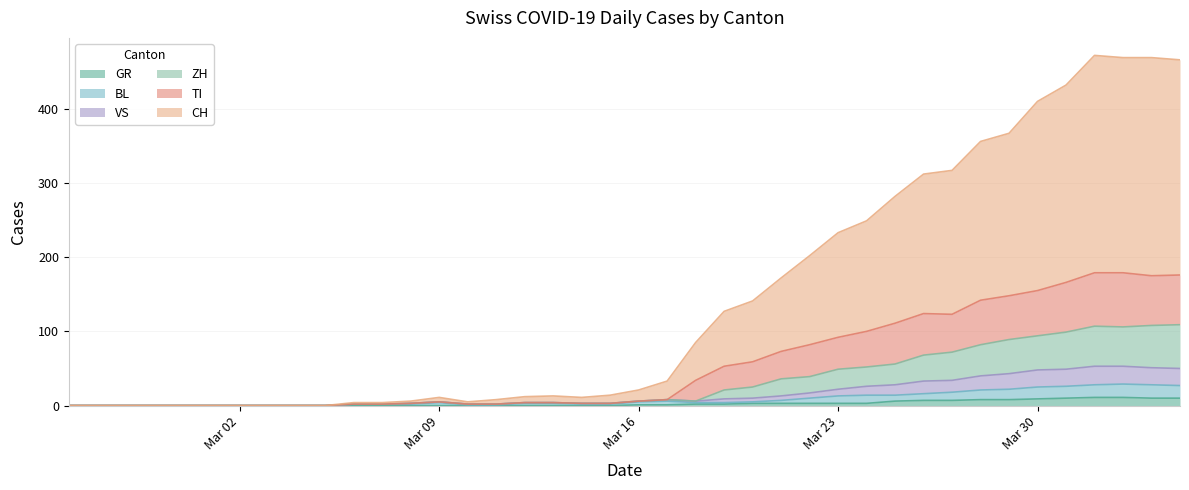

What is the highest value of the GR series?

11